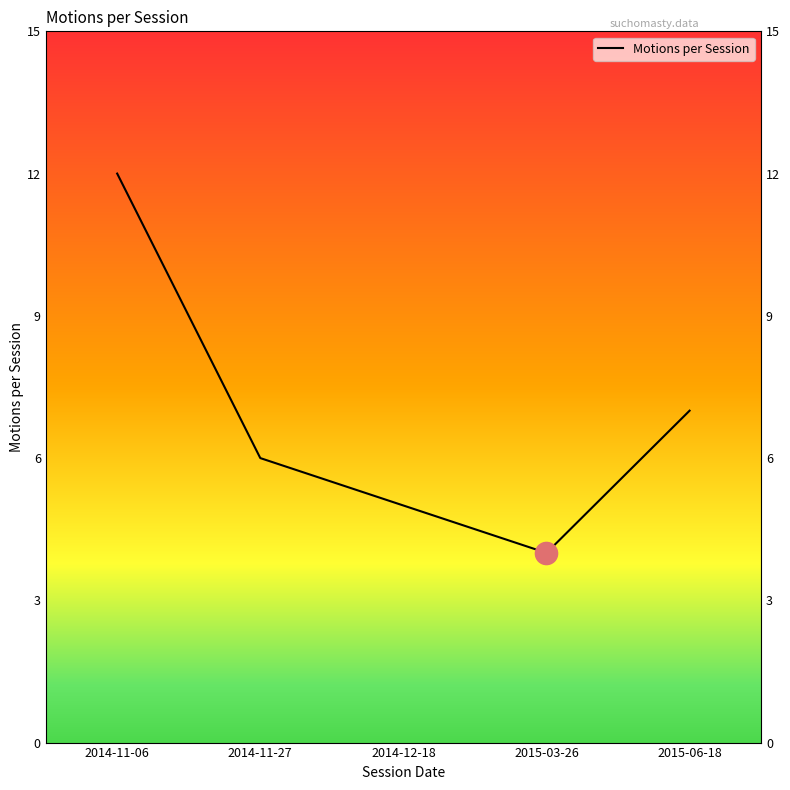

What is the smallest value displayed?

4